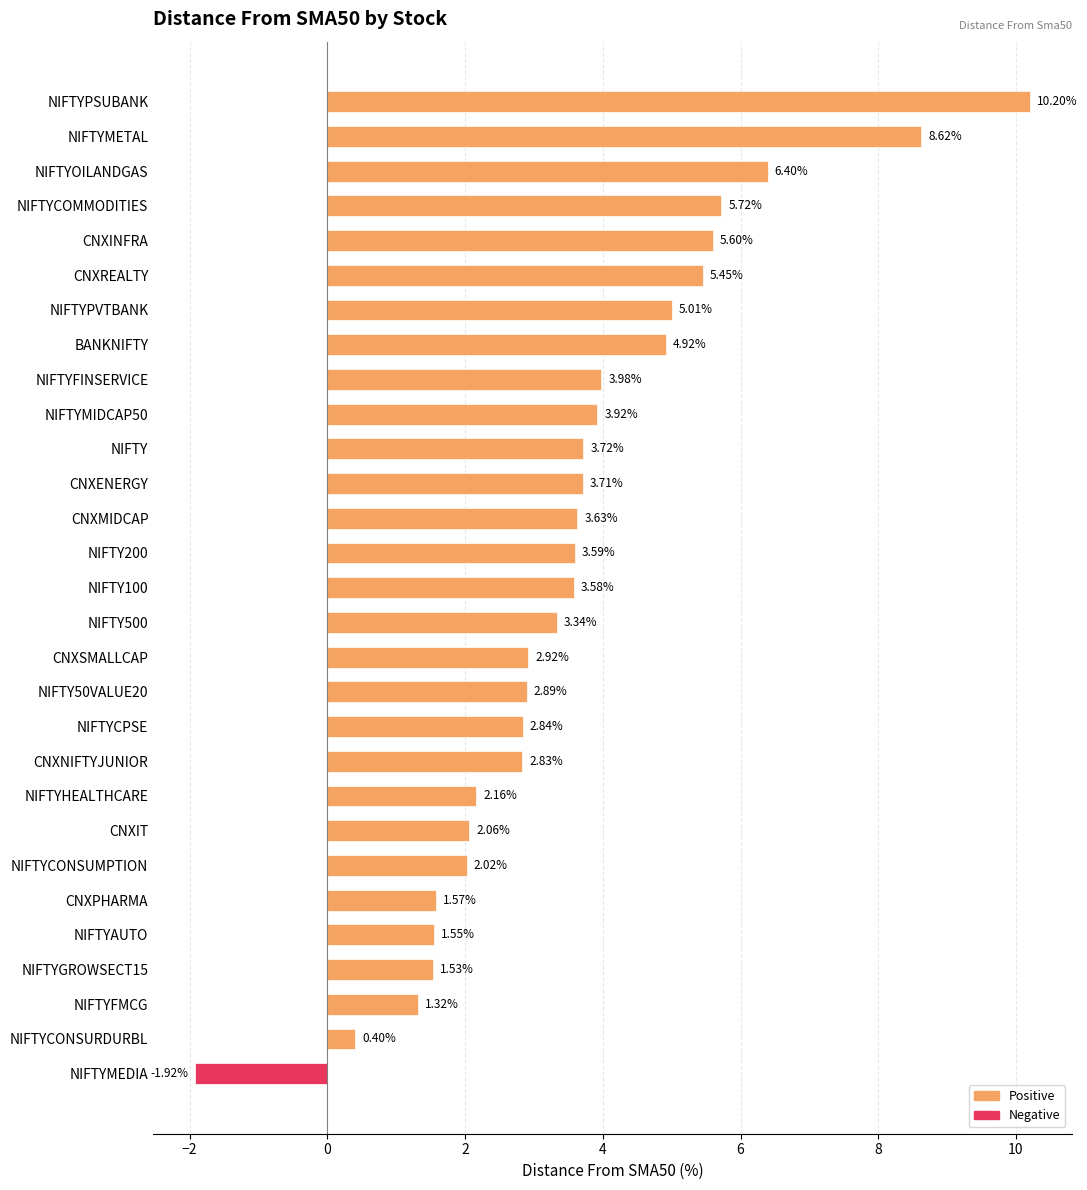

At which category does the chart reach its peak across all series?

NIFTYPSUBANK